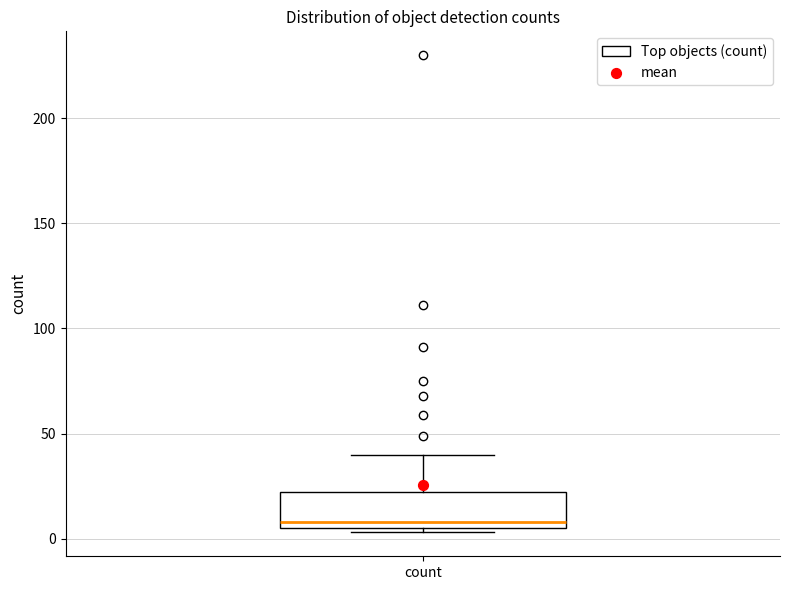

Read this box plot against the y-axis: the position of the median line, the range covered by the box, and the ends of both whiskers. The values are not printed on the chart, so give them approximately, as read against the axis.

median 10, box 5 to 20, whiskers 5 (just below the box's lower edge) to 40